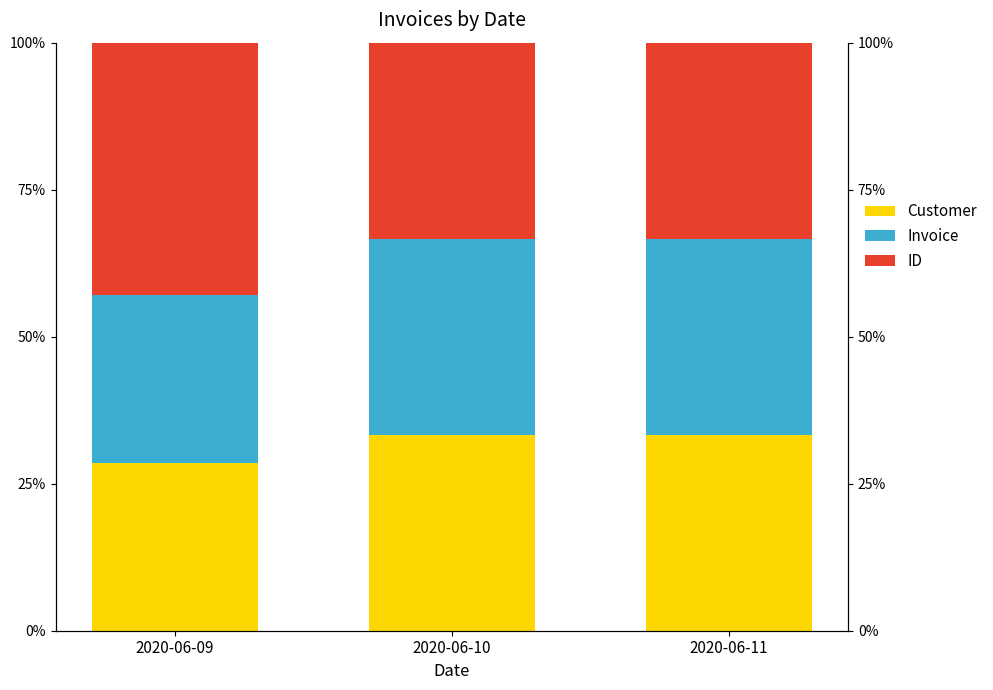

At how many categories does at least one series exceed 0?

3